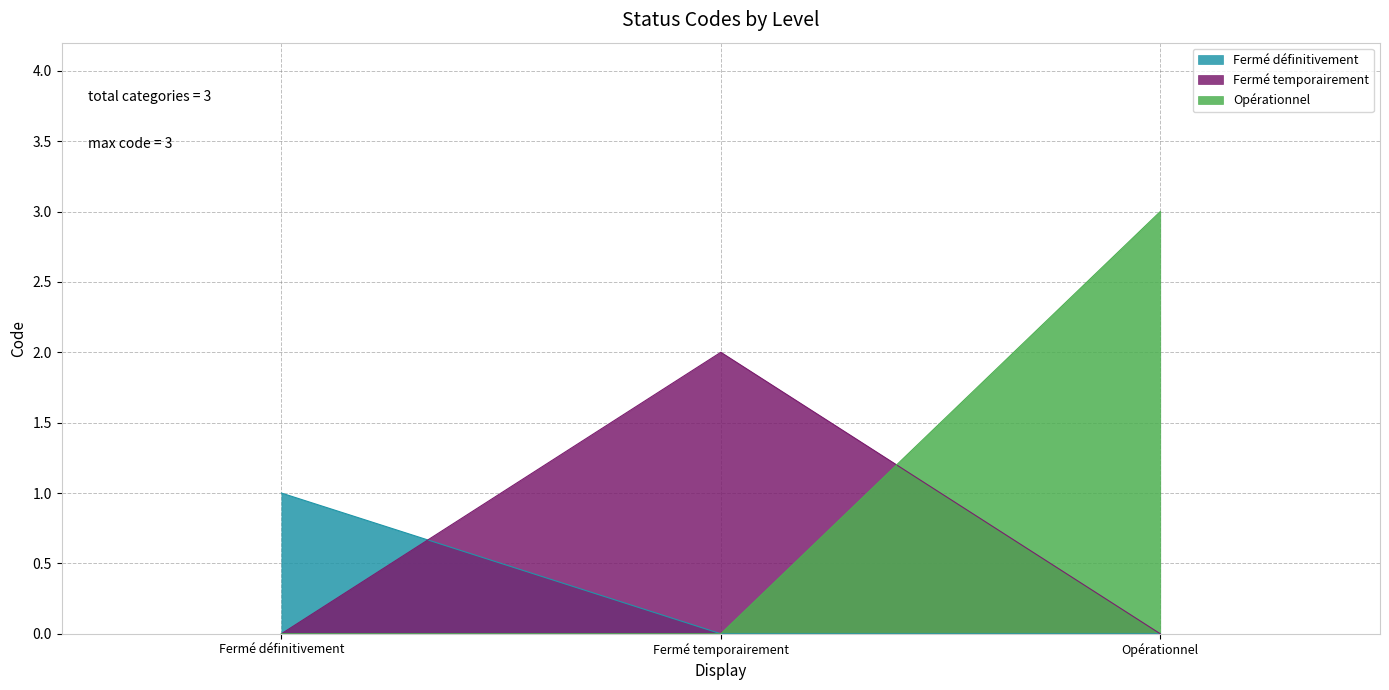

What is the label of the 1st point from the left?

Fermé définitivement